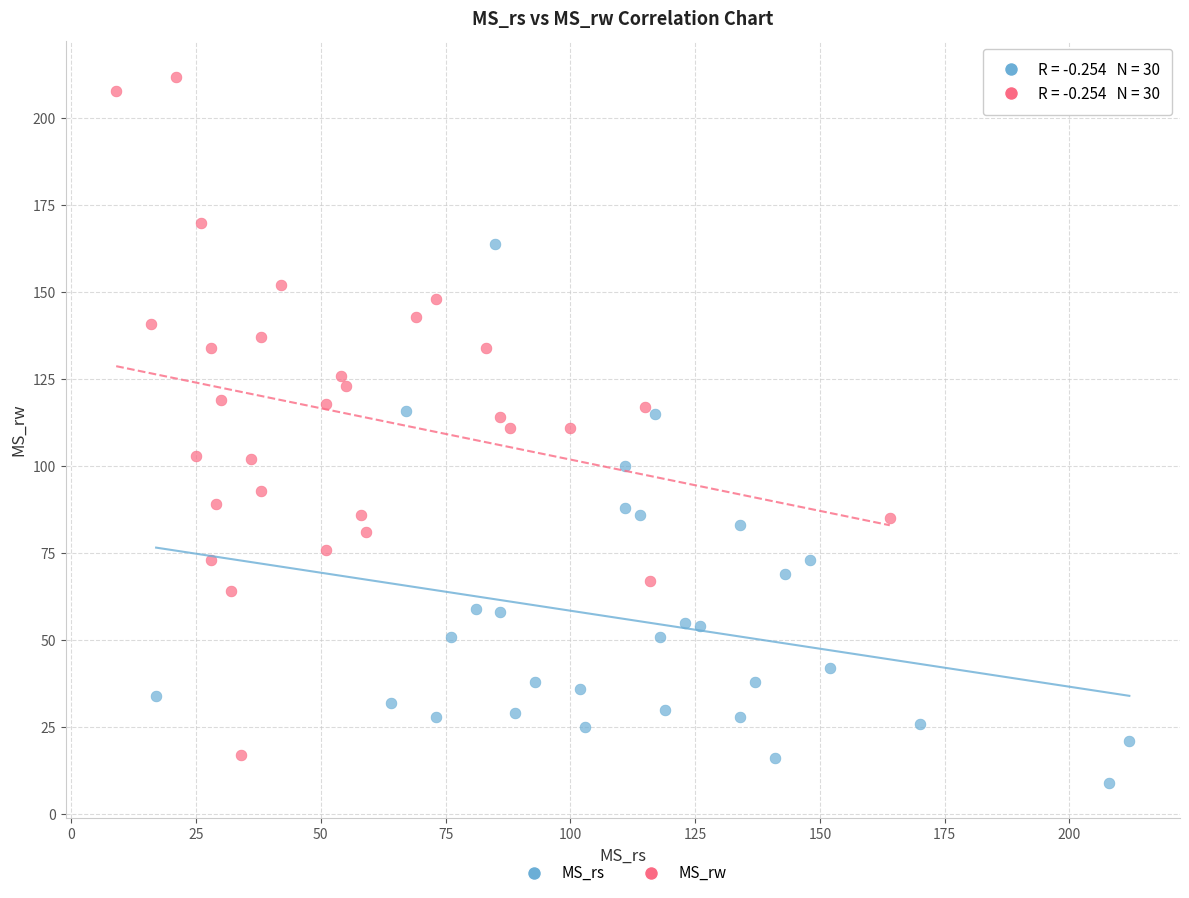

Which series has the largest Y range (max minus min)?

MS_rw